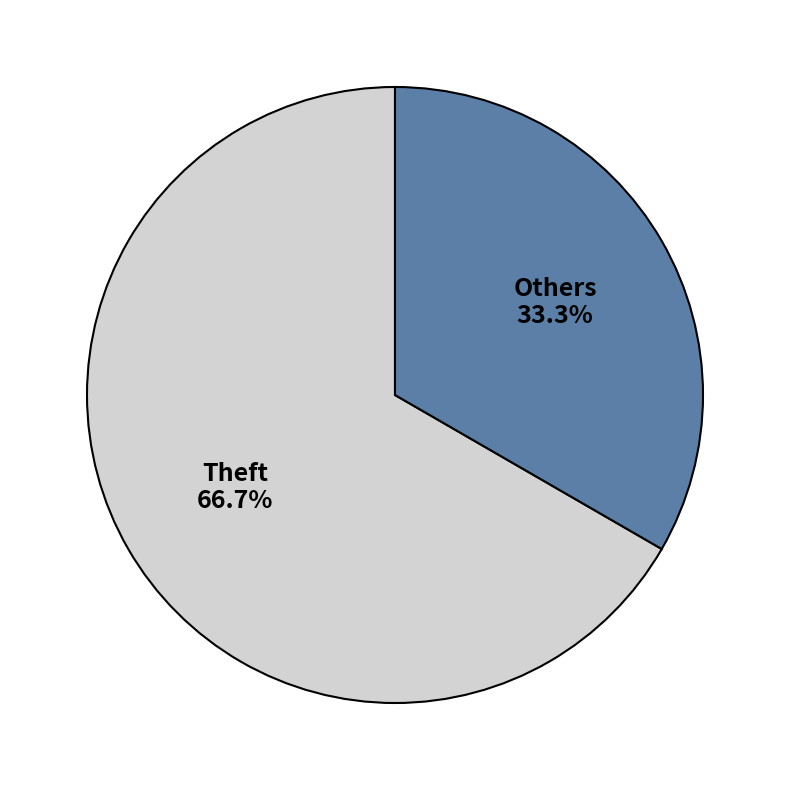

To the nearest percent, what is the average slice percentage?

50%